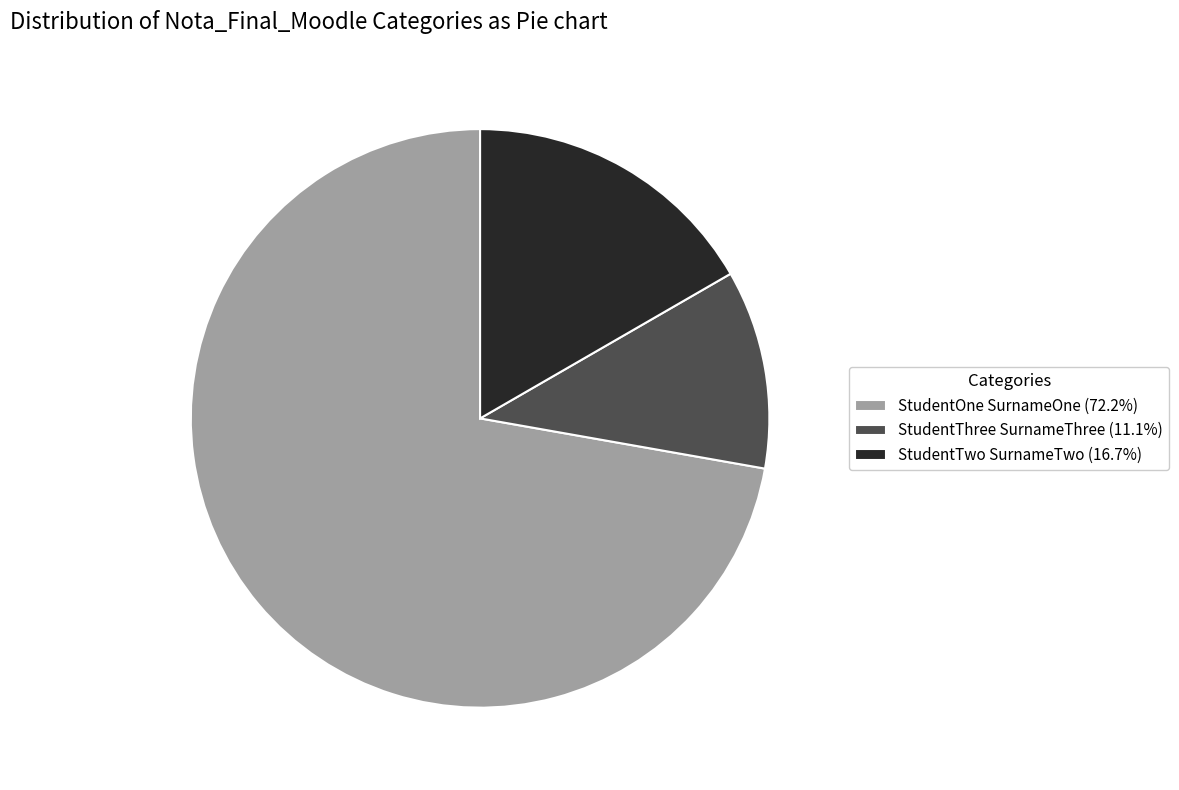

Does StudentOne SurnameOne account for over 50% of the chart?

Yes